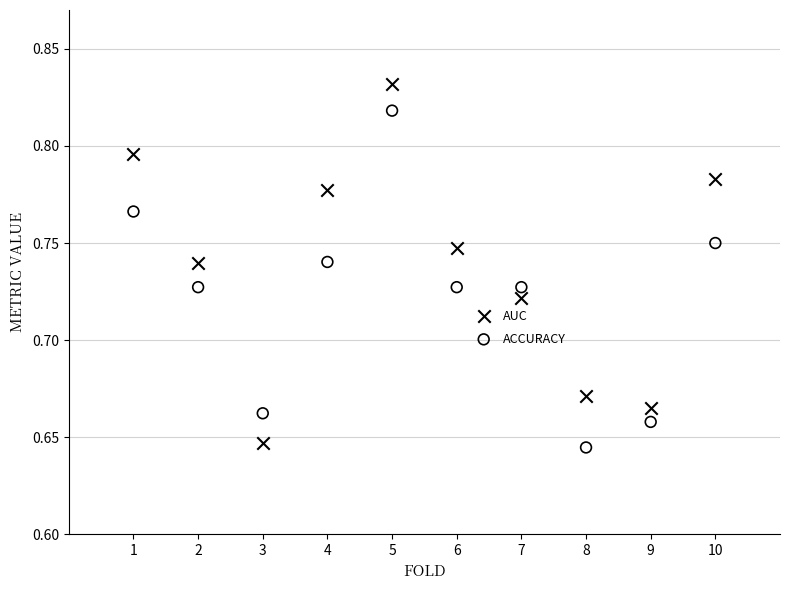

What is the X range (max minus min) for the scatter plot?

9.0